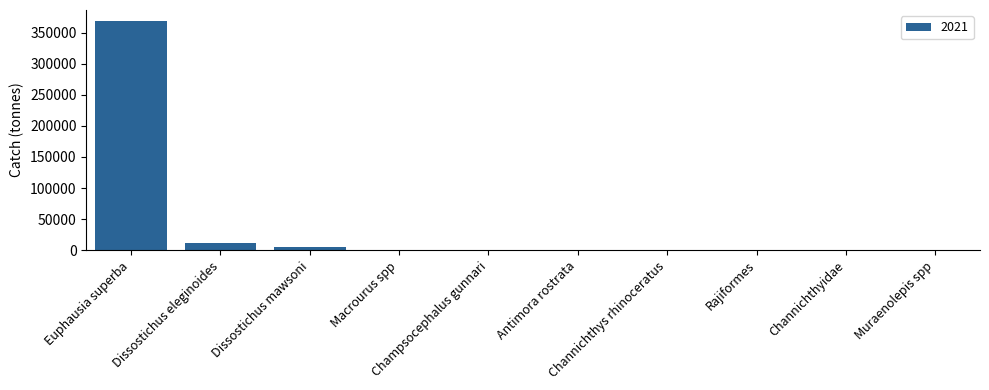

At which category does the chart reach its peak across all series?

Euphausia superba